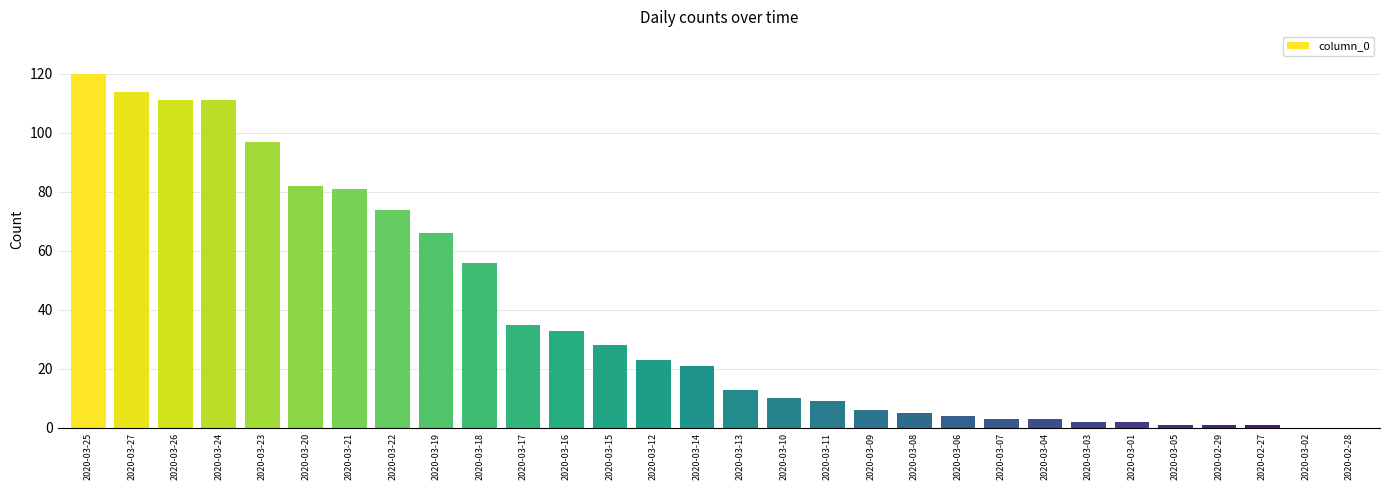

Reading right to left, what are all the values shown in this chart?

0	0	1	1	1	2	2	3	3	4	5	6	9	10	13	21	23	28	33	35	56	66	74	81	82	97	111	111	114	120